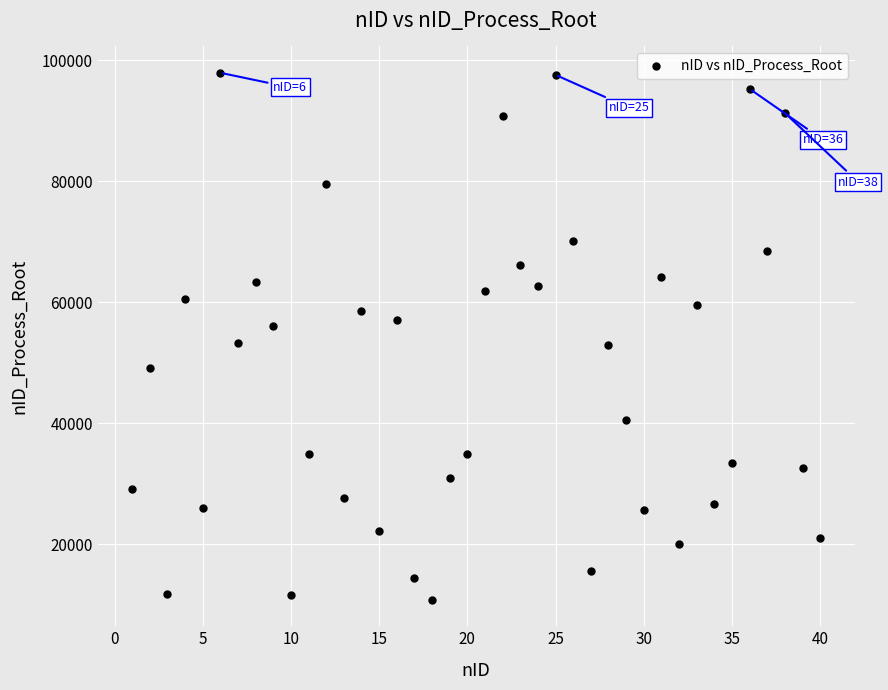

What is the range of X values (max minus min)?

39